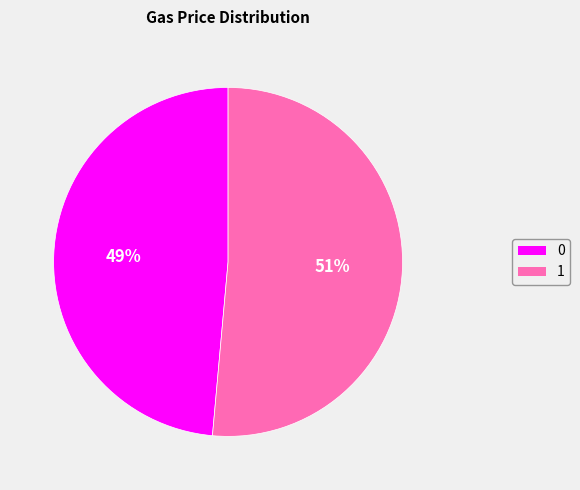

Is there any slice that represents more than half of the pie?

Yes